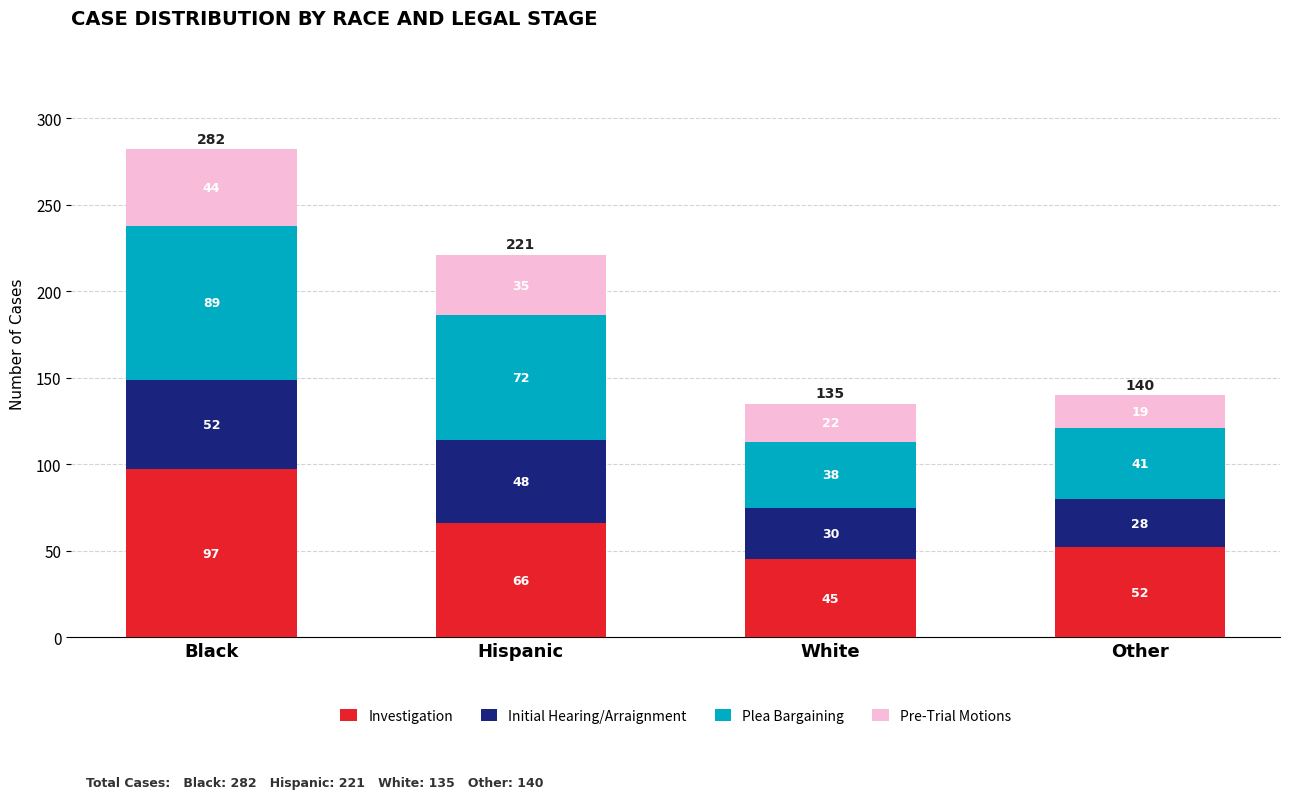

What is the total value across all series at White?

135